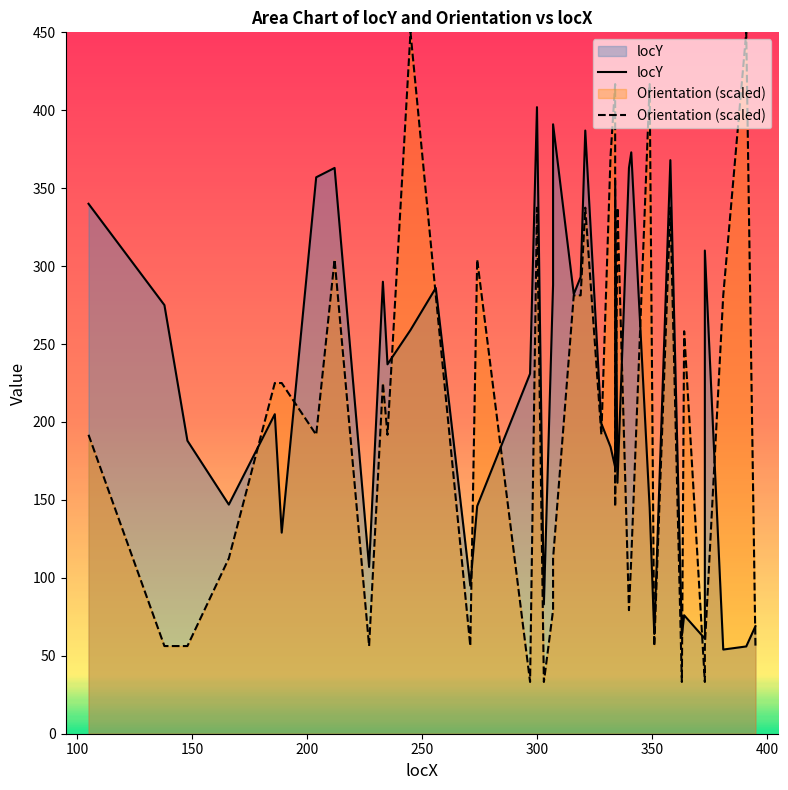

Which series ends up on top after the final intersection of Orientation (scaled) and locY?

locY